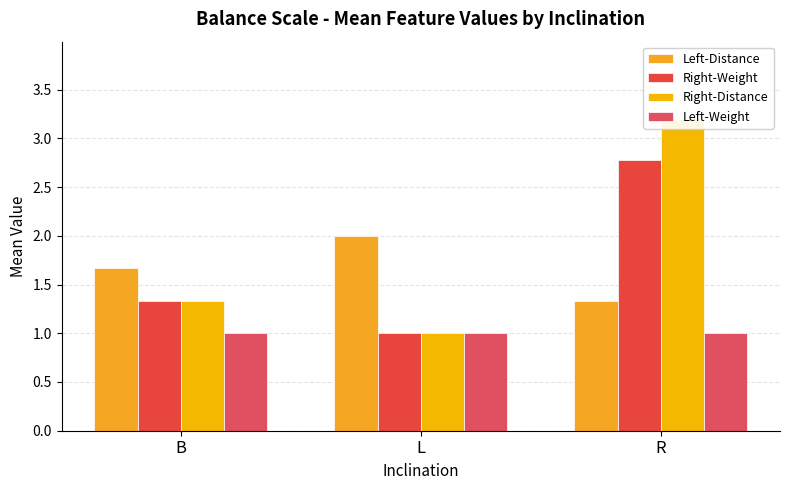

Reading left to right, list all the values displayed in this chart.

Left-Distance: B=1.7	L=2.0	R=1.3
Right-Weight: B=1.3	L=1.0	R=2.8
Right-Distance: B=1.3	L=1.0	R=3.2
Left-Weight: B=1.0	L=1.0	R=1.0